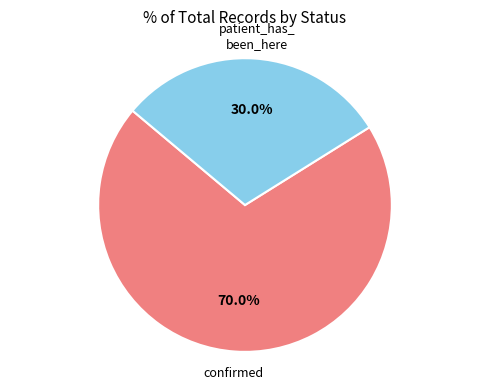

Does any single category account for the majority?

Yes